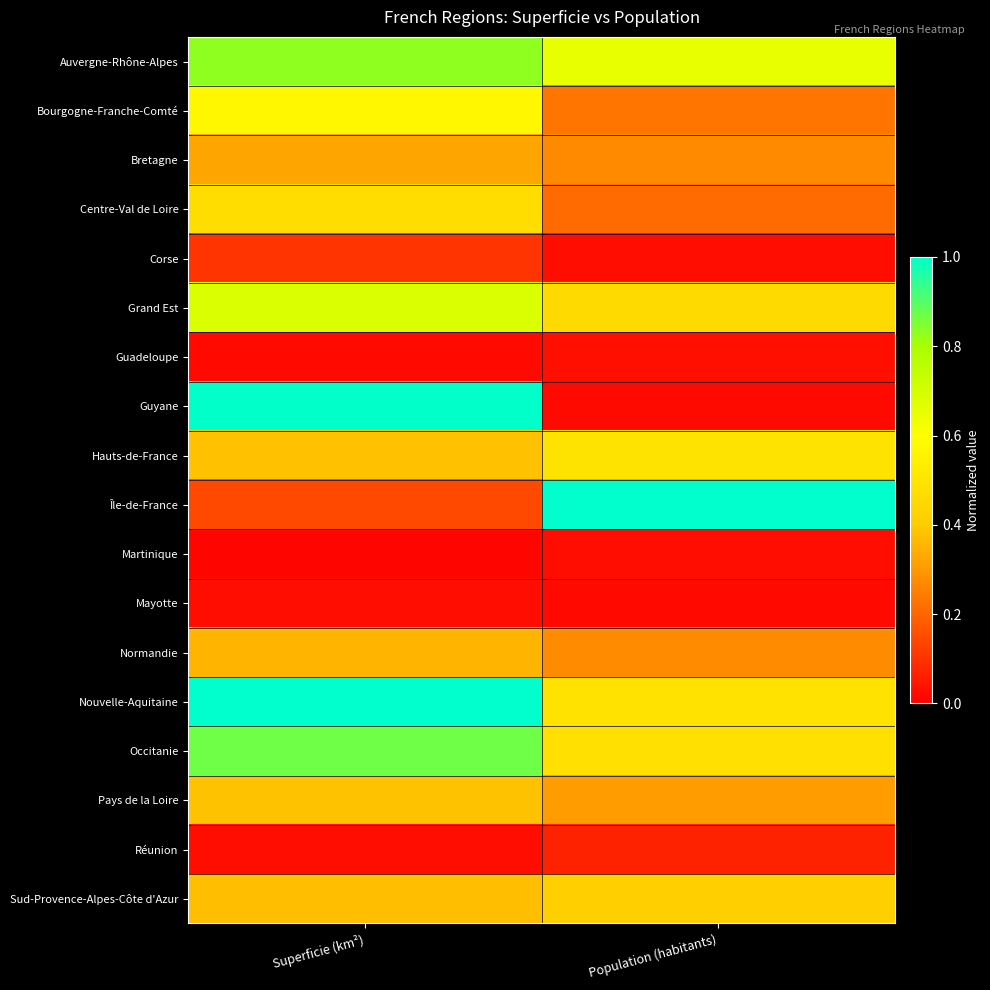

Between Superficie (km²) and Population (habitants), which is larger?

Superficie (km²)